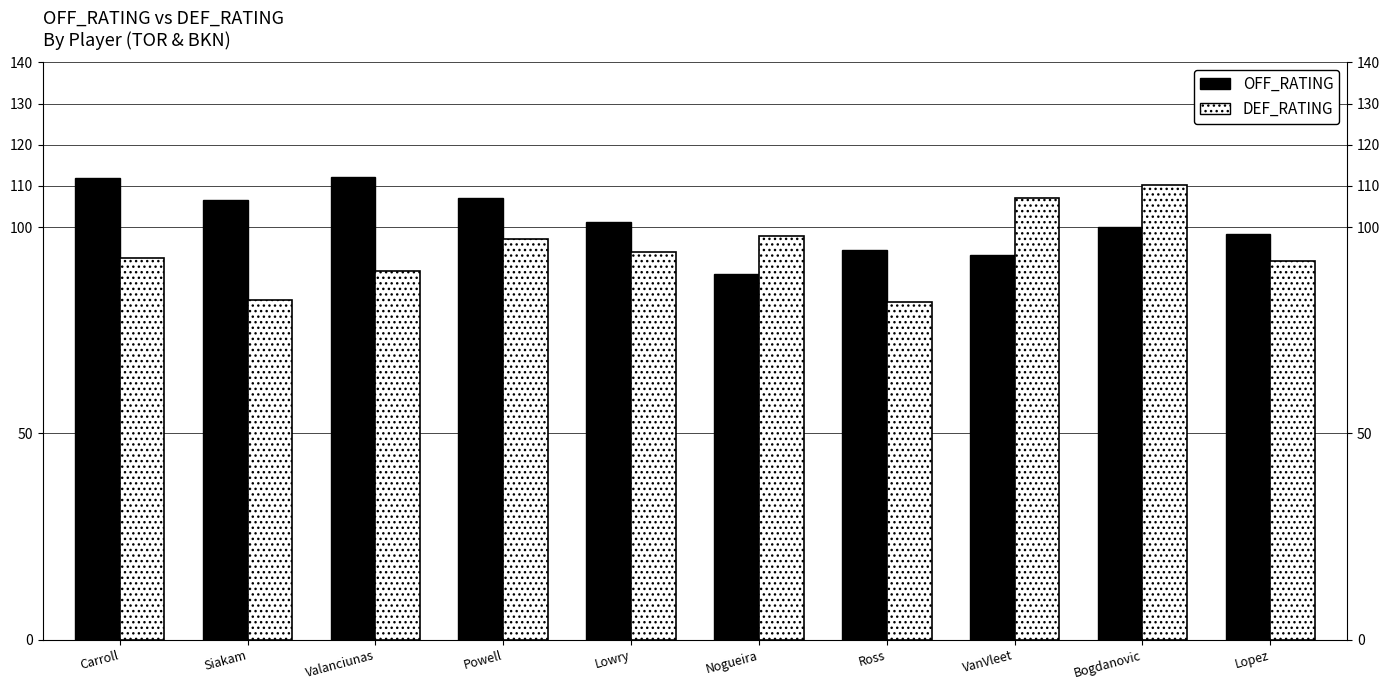

What are all the series names shown in the legend?

OFF_RATING, DEF_RATING